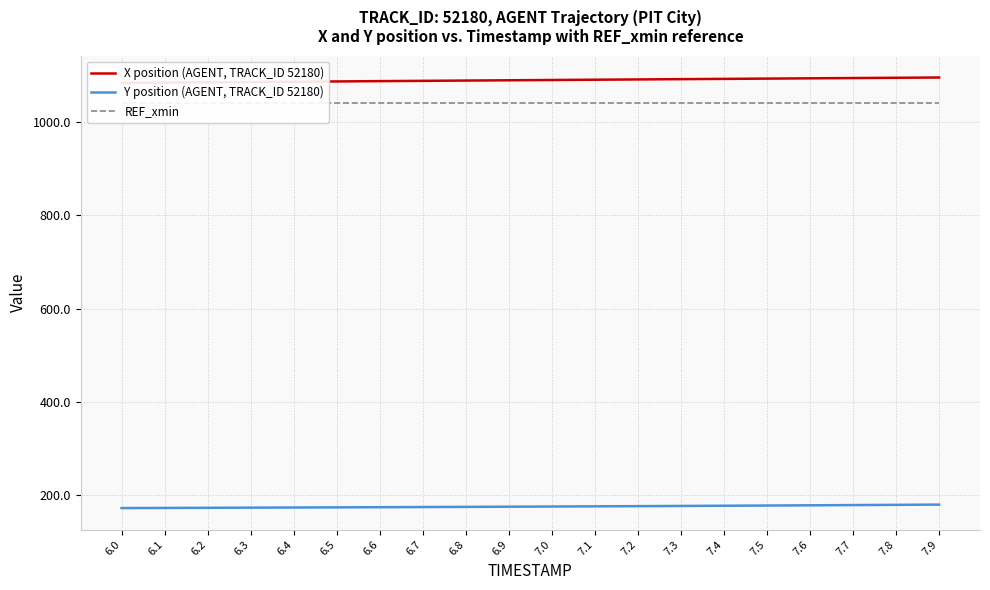

Is the value of REF_xmin at 6.1 greater than the value of X position (AGENT, TRACK_ID 52180) at 7.2?

No